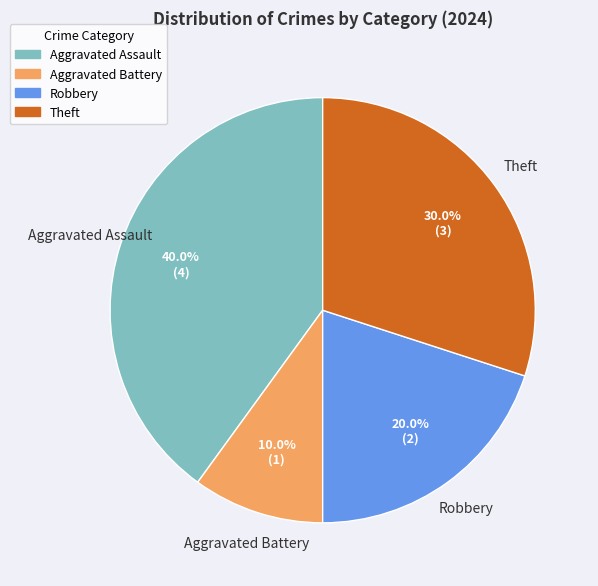

Is there any slice that represents more than half of the pie?

No